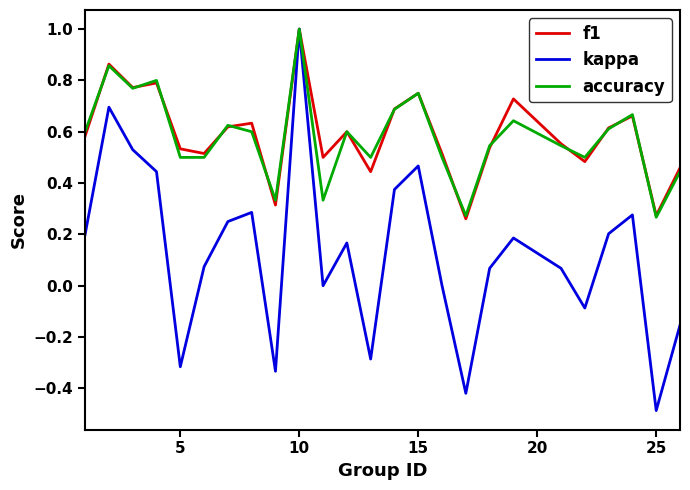

Which series has the widest spread of values?

kappa